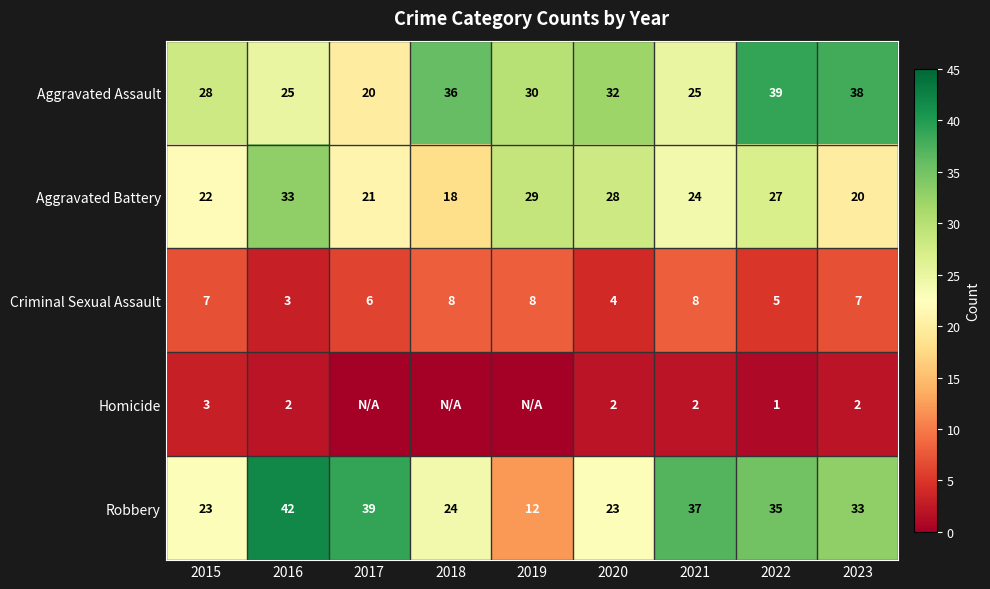

Where does the Robbery series first go above 33?

2016